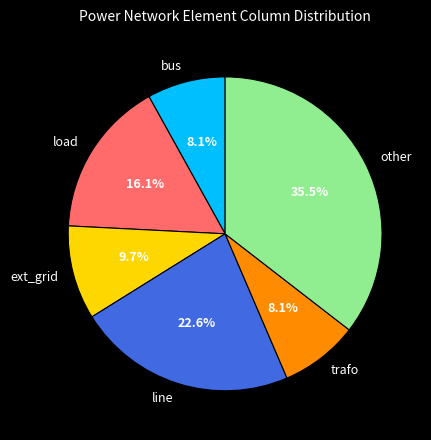

Is it true that bus is 1% of the pie?

False